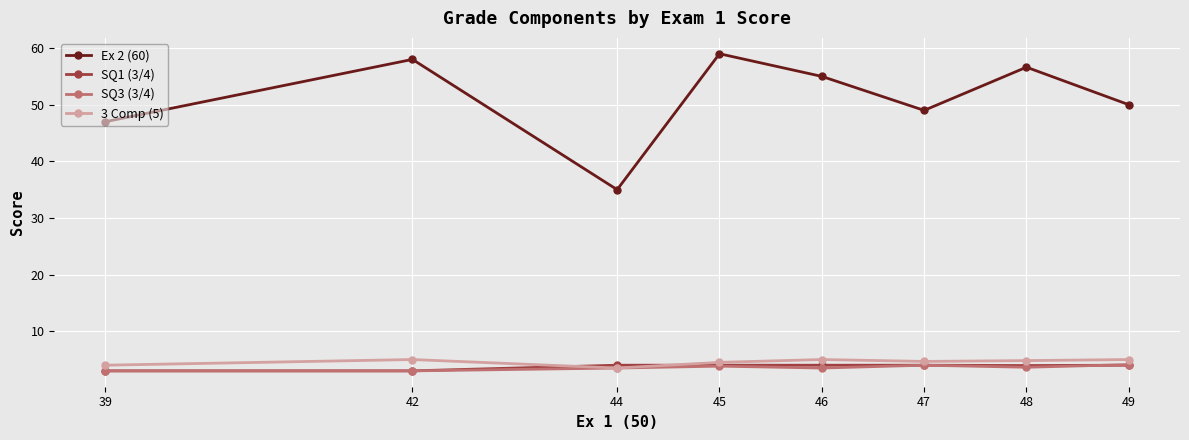

Which series changed the most between 42 and 46?

Ex 2 (60)